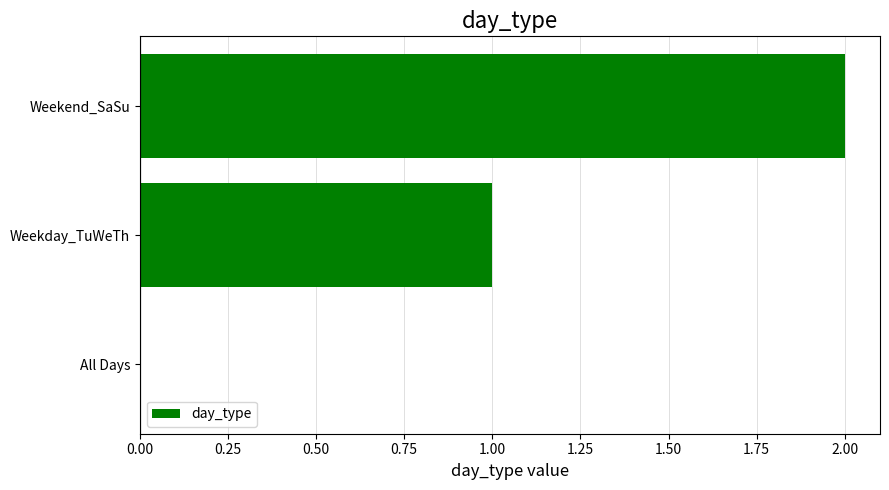

Is it true that the value at Weekend_SaSu is 2?

True